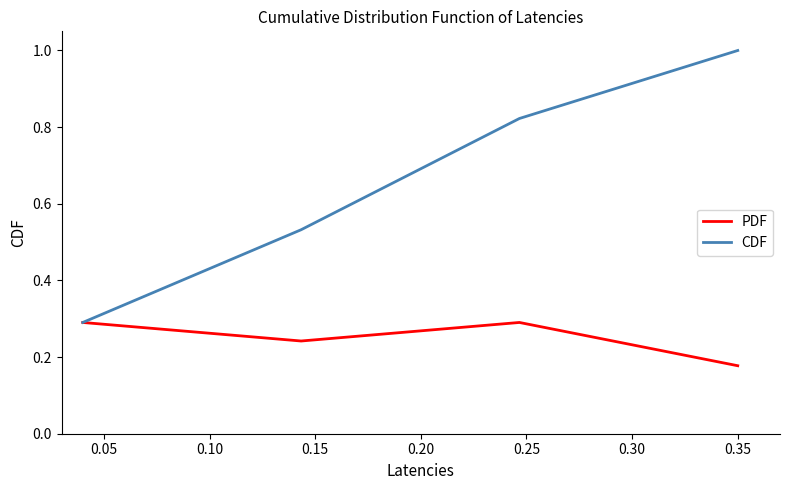

Which series has the largest total across all categories?

CDF